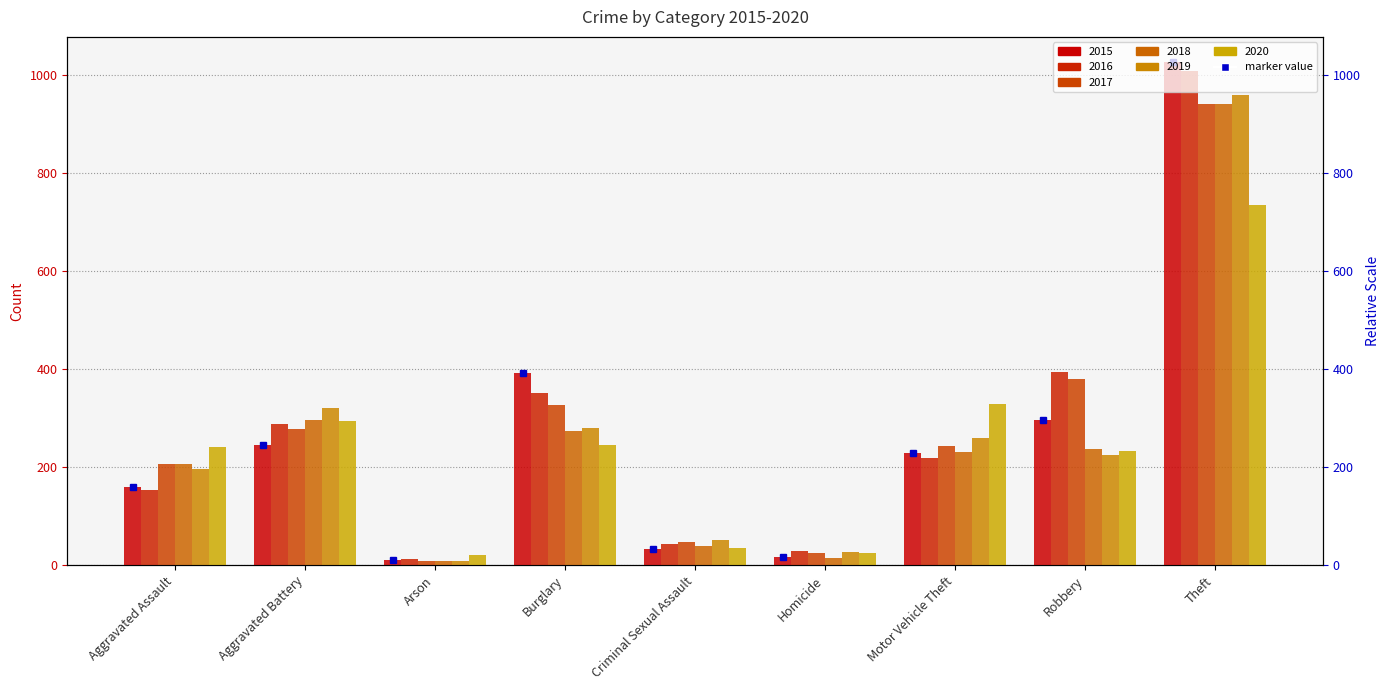

List the labels in order of 2016 value, largest first.

Theft, Robbery, Burglary, Aggravated Battery, Motor Vehicle Theft, Aggravated Assault, Criminal Sexual Assault, Homicide, Arson